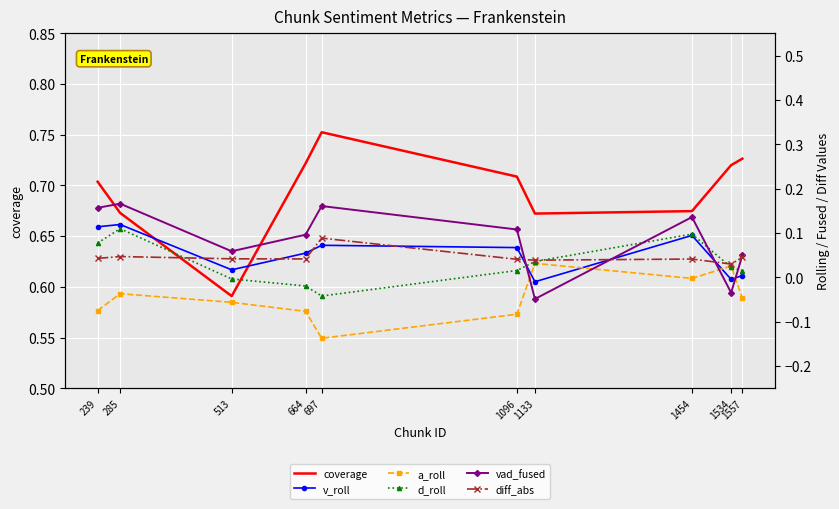

True or false: coverage and a_roll cross at least once.

False